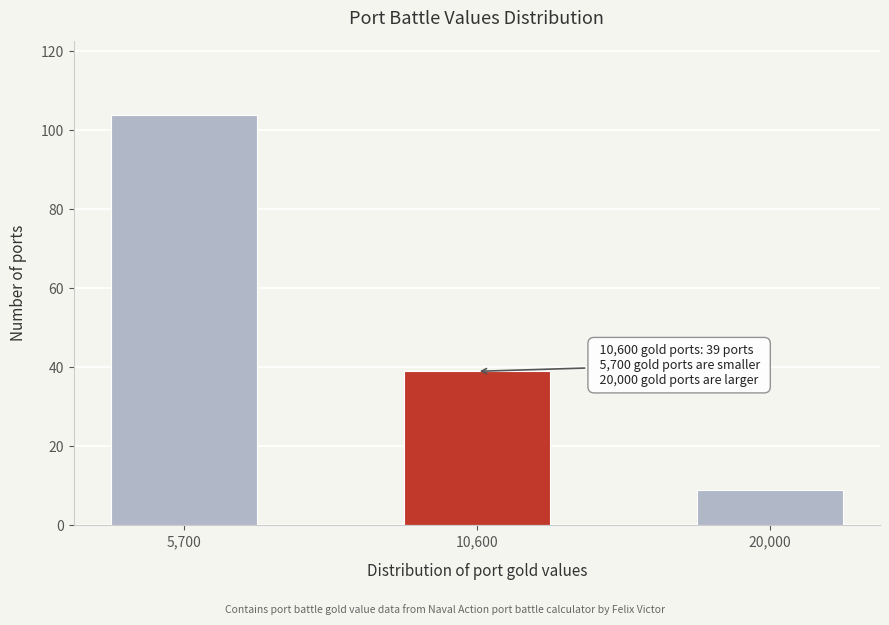

Reading right to left, extract all data points from this chart.

9	39	104